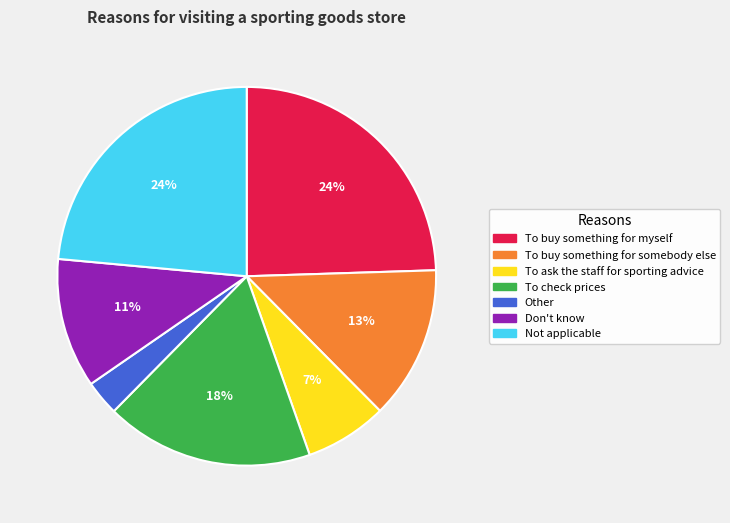

Combined, do Not applicable and Other account for over 50%?

No